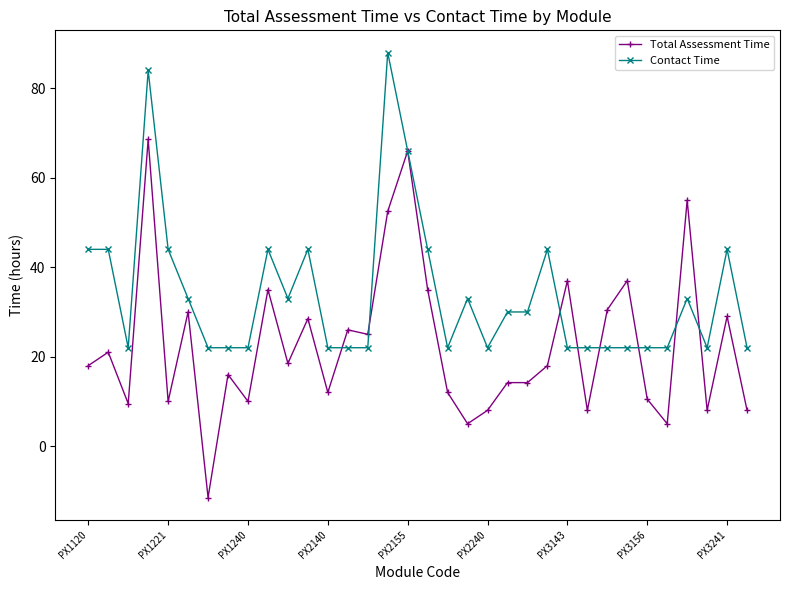

Which series has the largest range (max minus min)?

Total Assessment Time